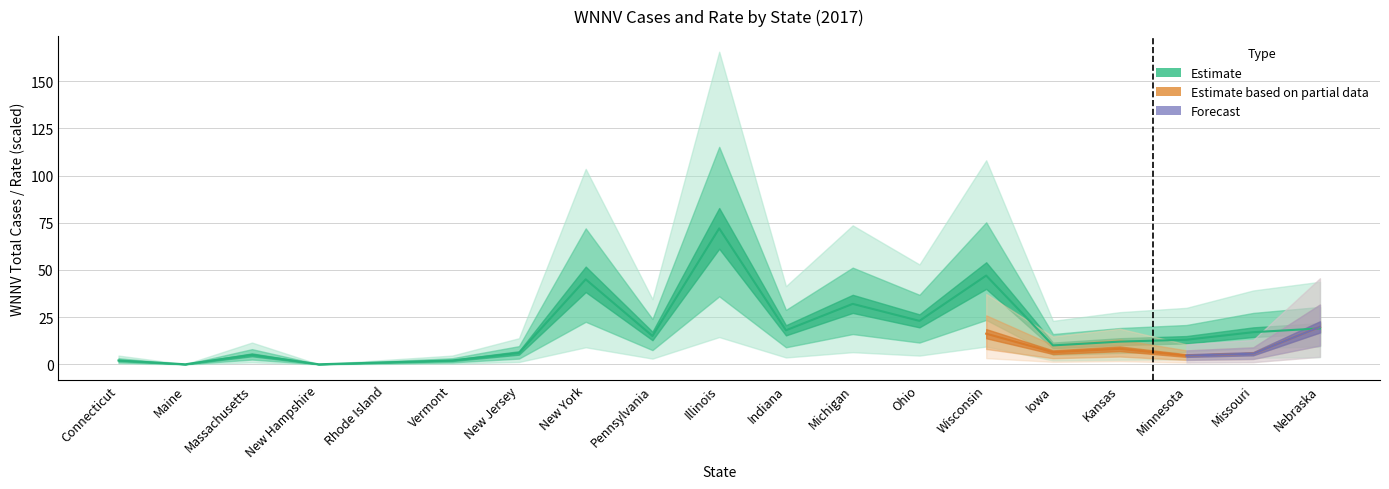

Rank the categories by value from highest to lowest.

Illinois, Wisconsin, New York, Michigan, Ohio, Nebraska, Indiana, Missouri, Pennsylvania, Minnesota, Kansas, Iowa, New Jersey, Massachusetts, Connecticut, Vermont, Rhode Island, Maine, New Hampshire